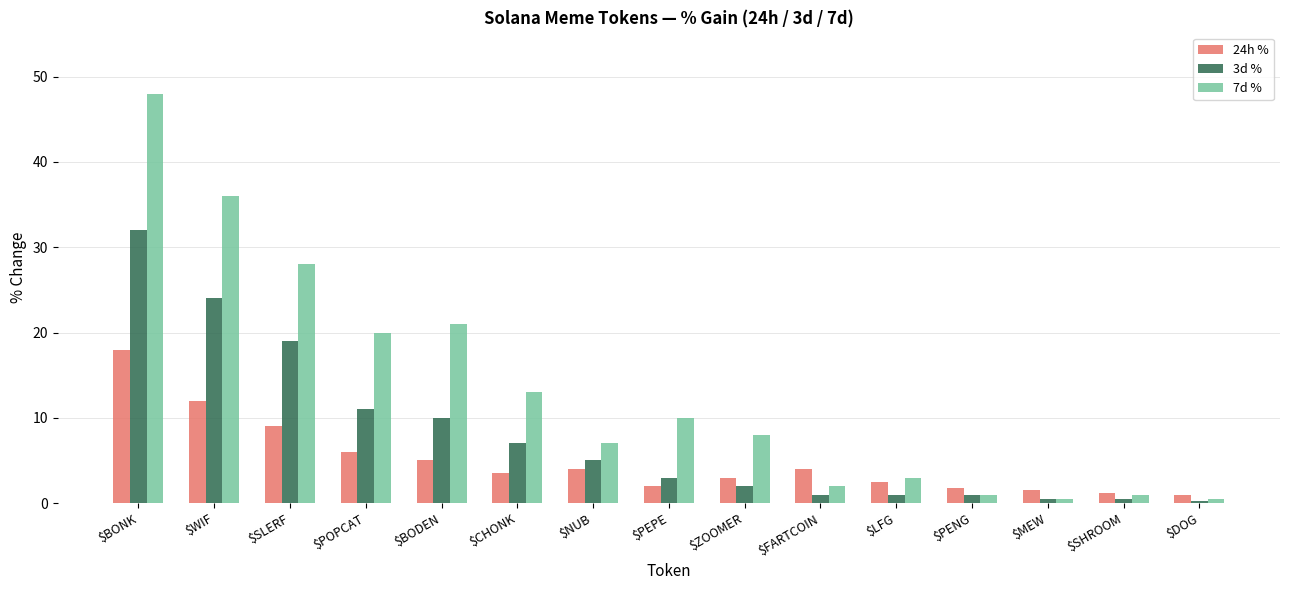

The 7d % series shows 13.0 at $CHONK. True or false?

True